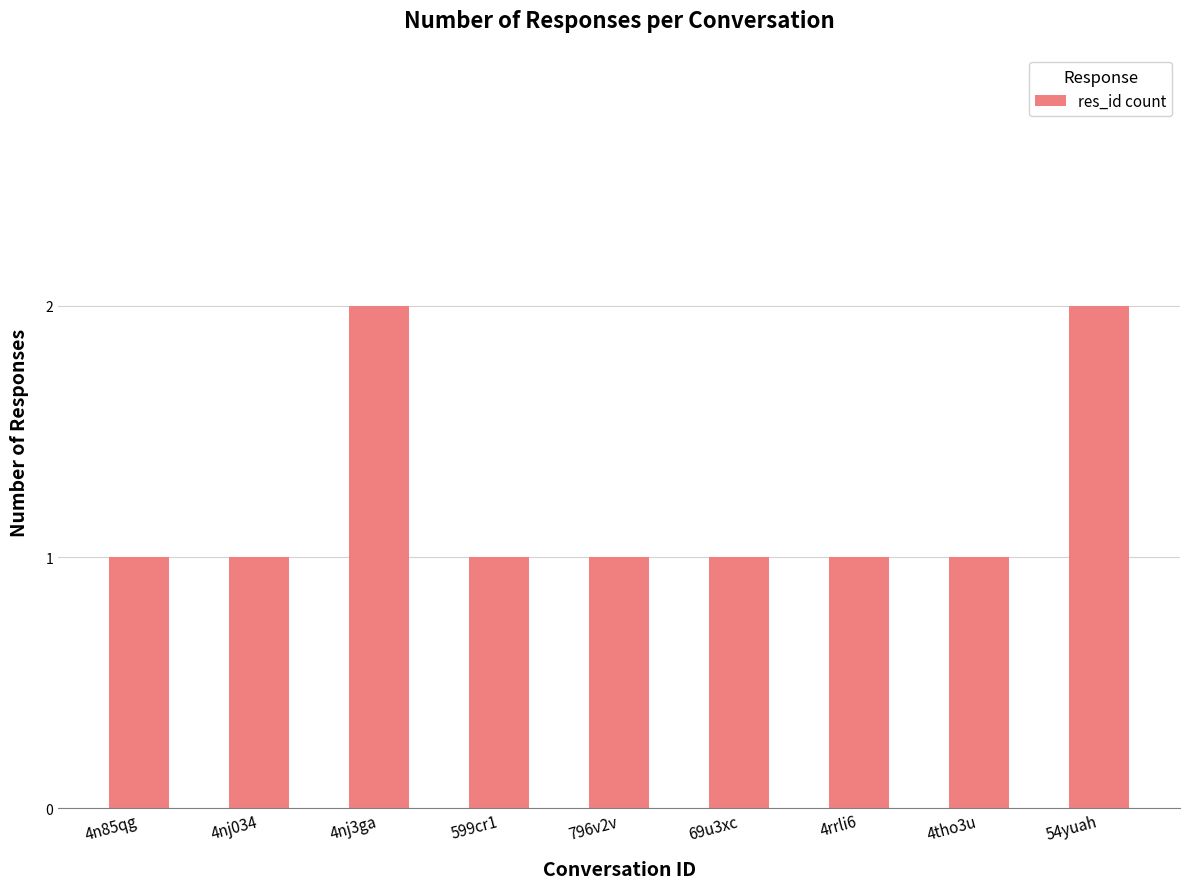

What is the change in value from 4nj034 to 4nj3ga?

+1